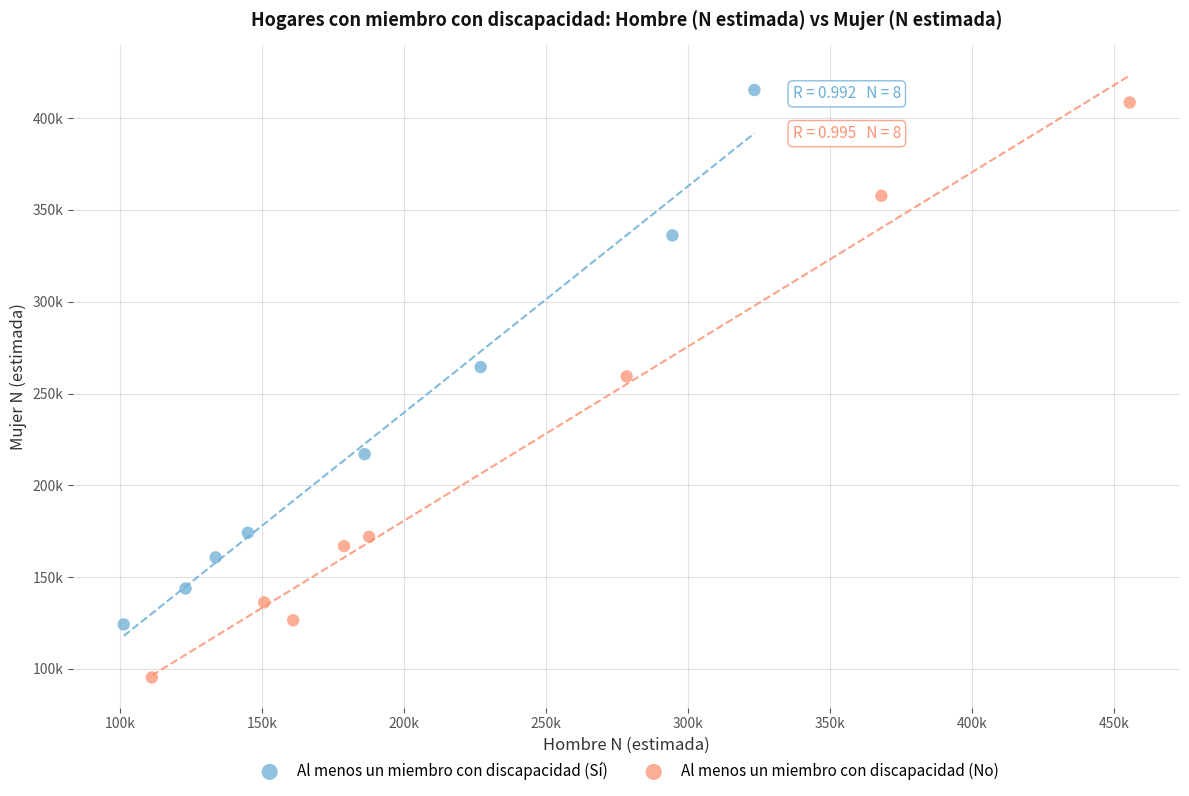

Which series has the widest spread of Y values?

Al menos un miembro con discapacidad (No)